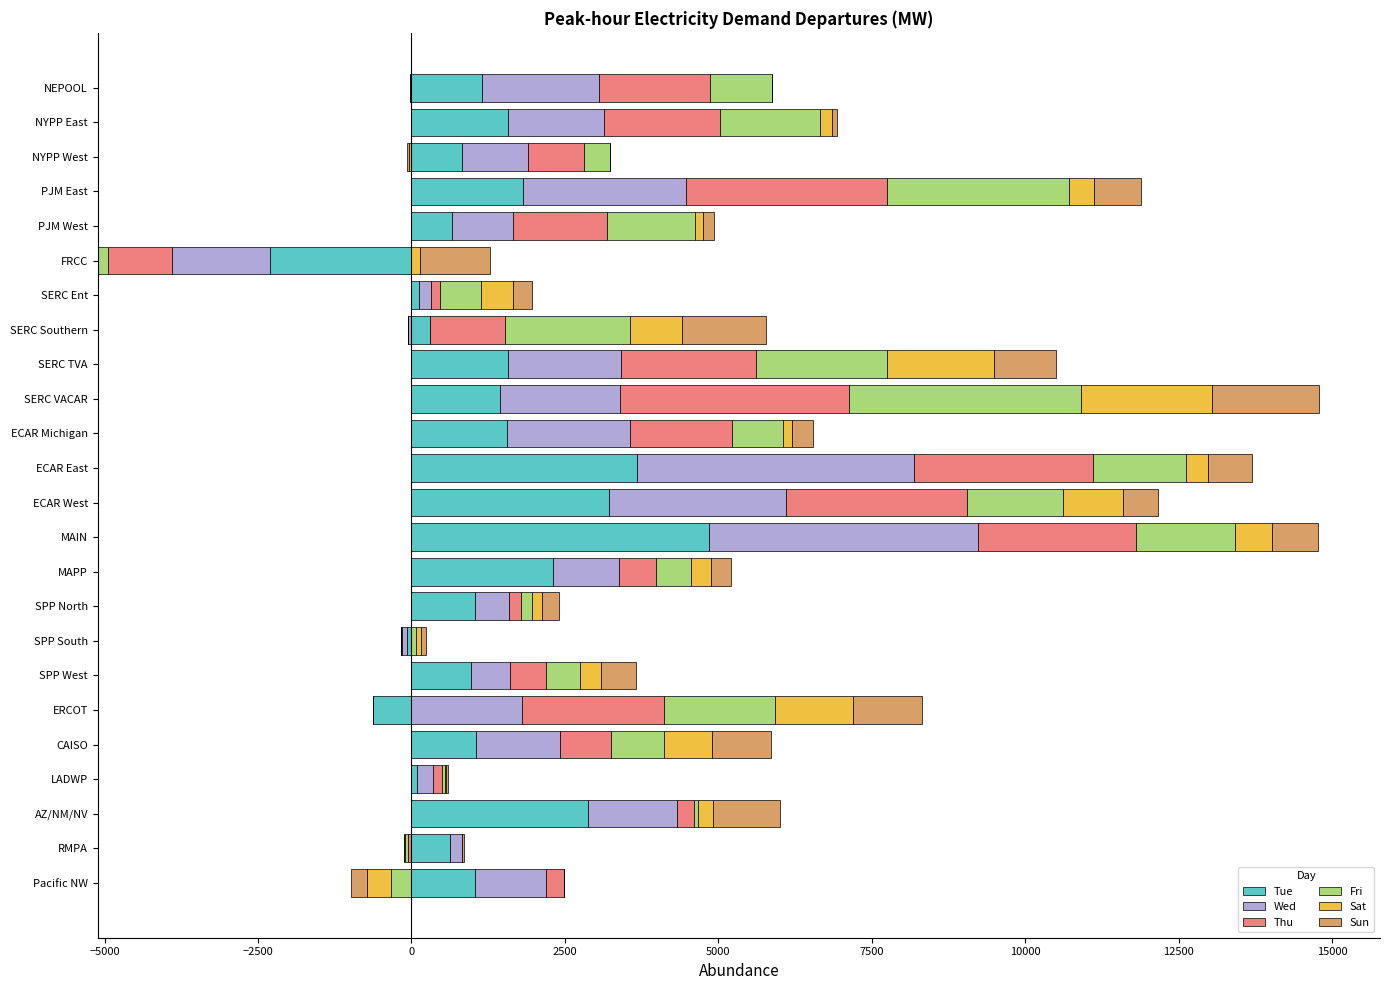

What is the sum of the Thu values at ECAR East and SPP West?

3487.4